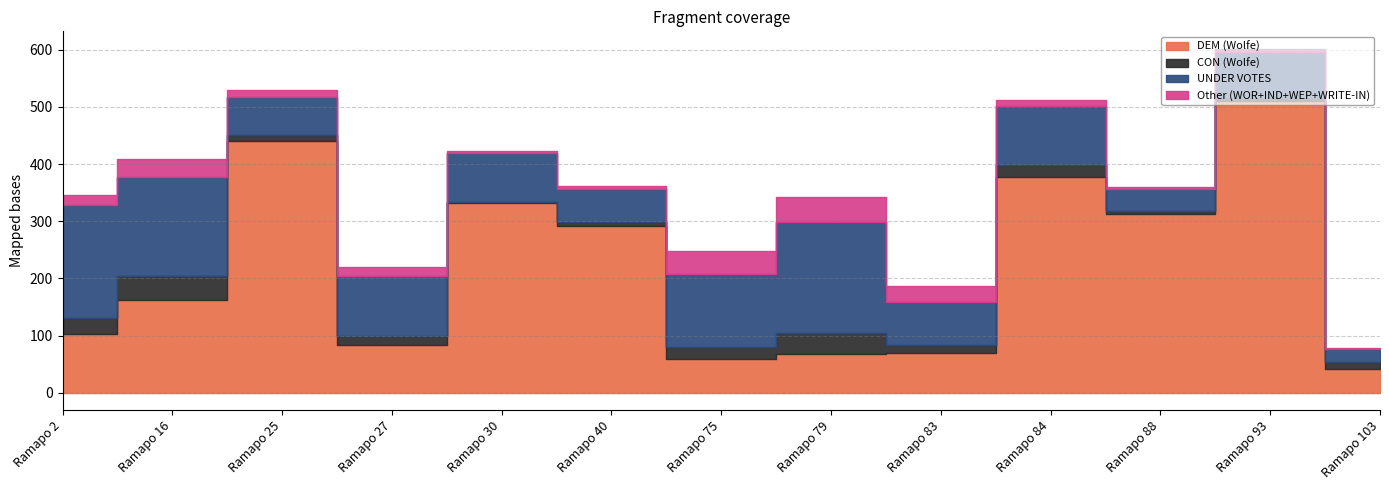

The UNDER VOTES series shows 145 at Ramapo 84. True or false?

False